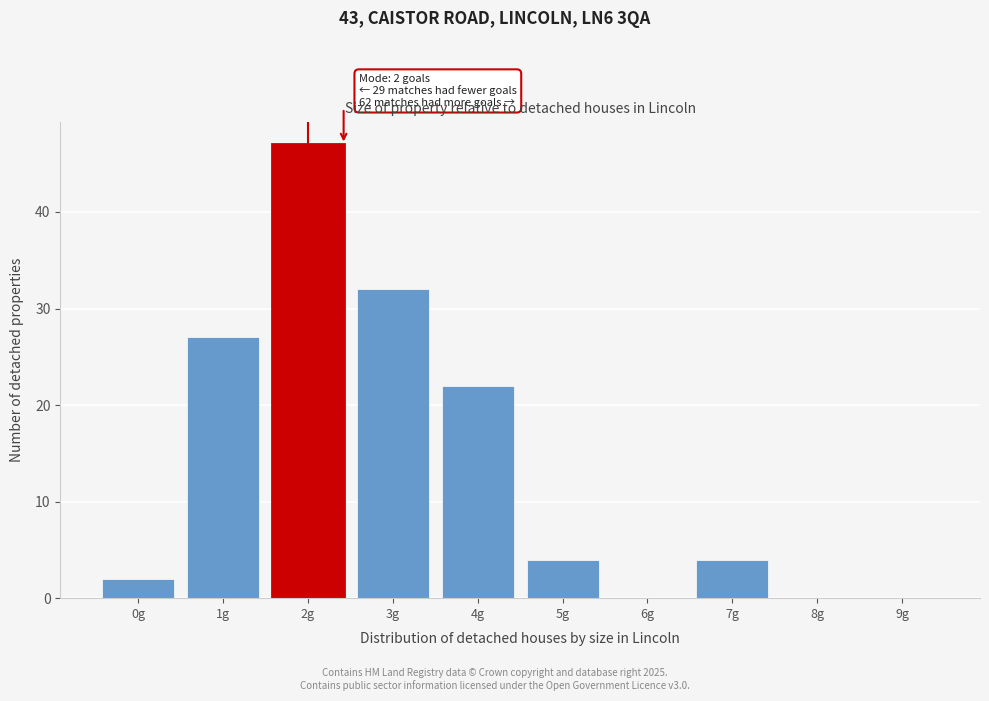

Which range on the x-axis has the tallest bar?

1.5 to 2.5